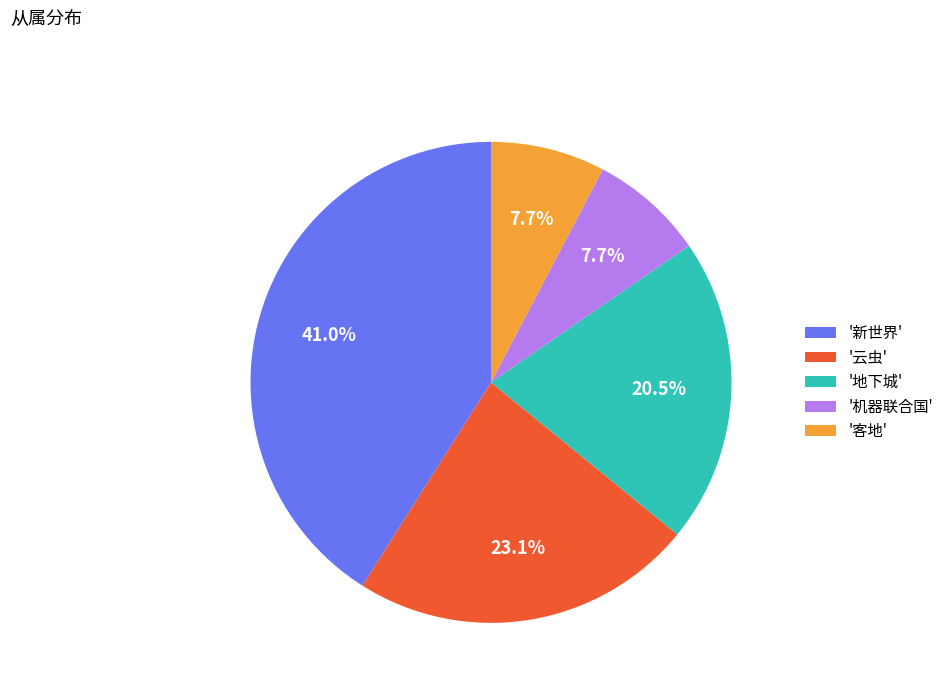

Count the number of slices in the pie.

5